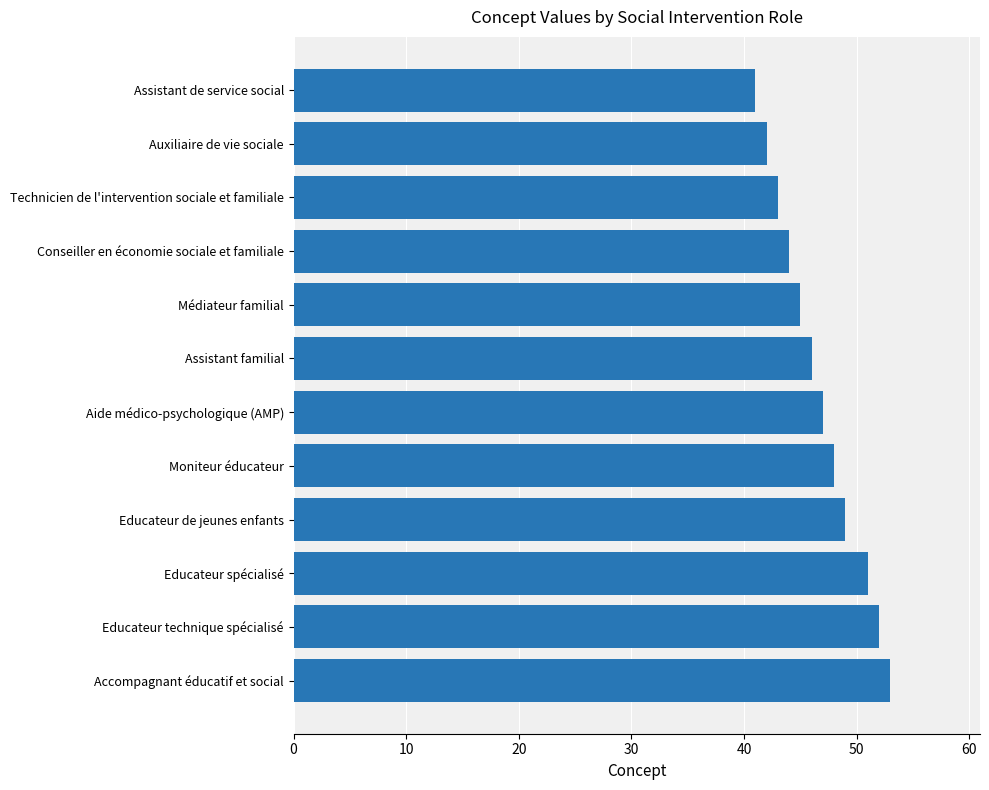

What position from the bottom is Educateur technique spécialisé?

2